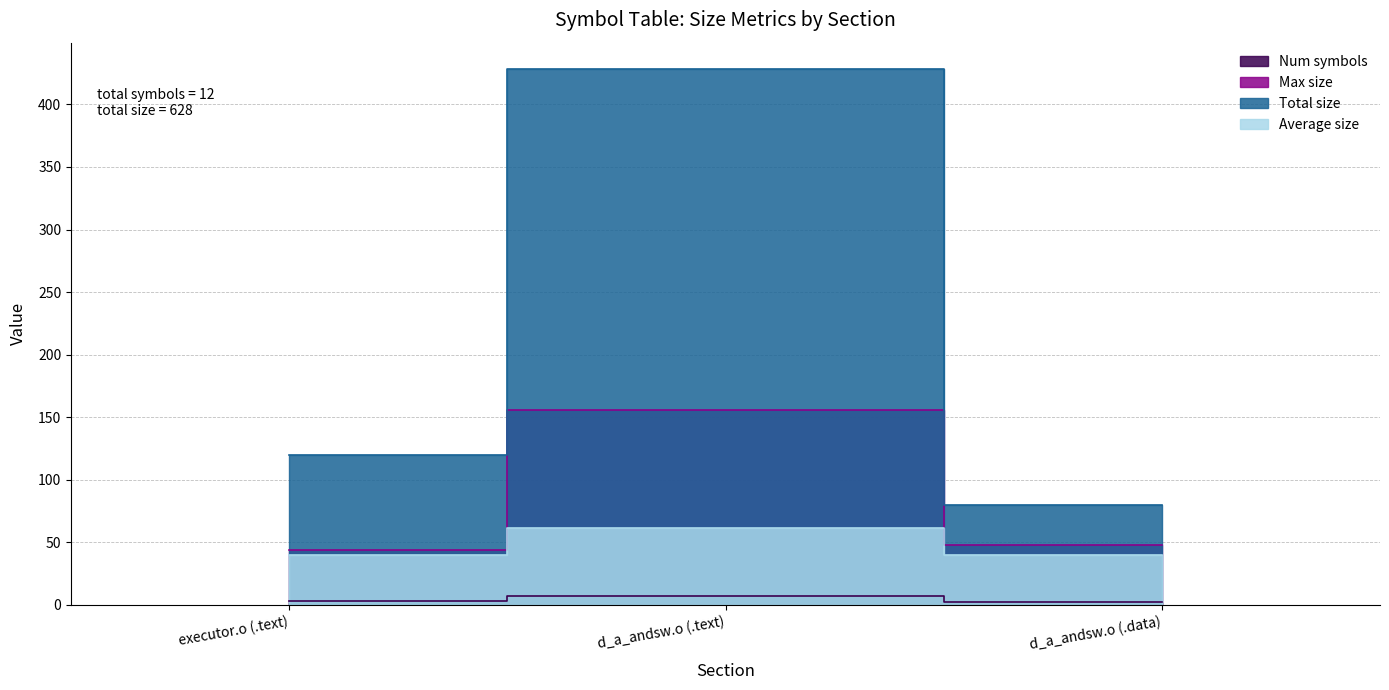

True or false: Total size has a value of 611.8 at d_a_andsw.o (.text).

False